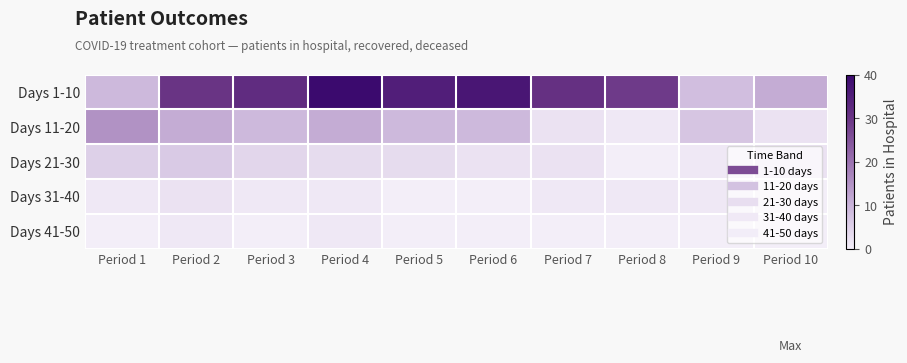

Which series has the largest range (max minus min)?

Days 1-10